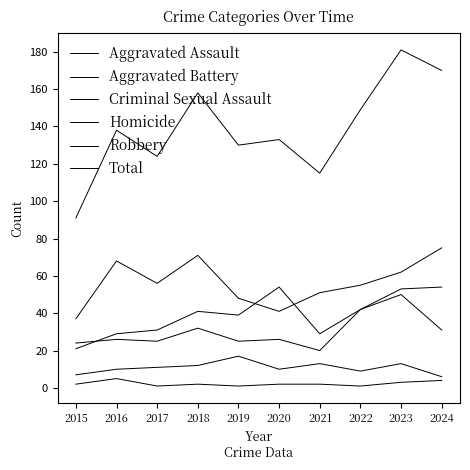

Which series has the largest total across all categories?

Total